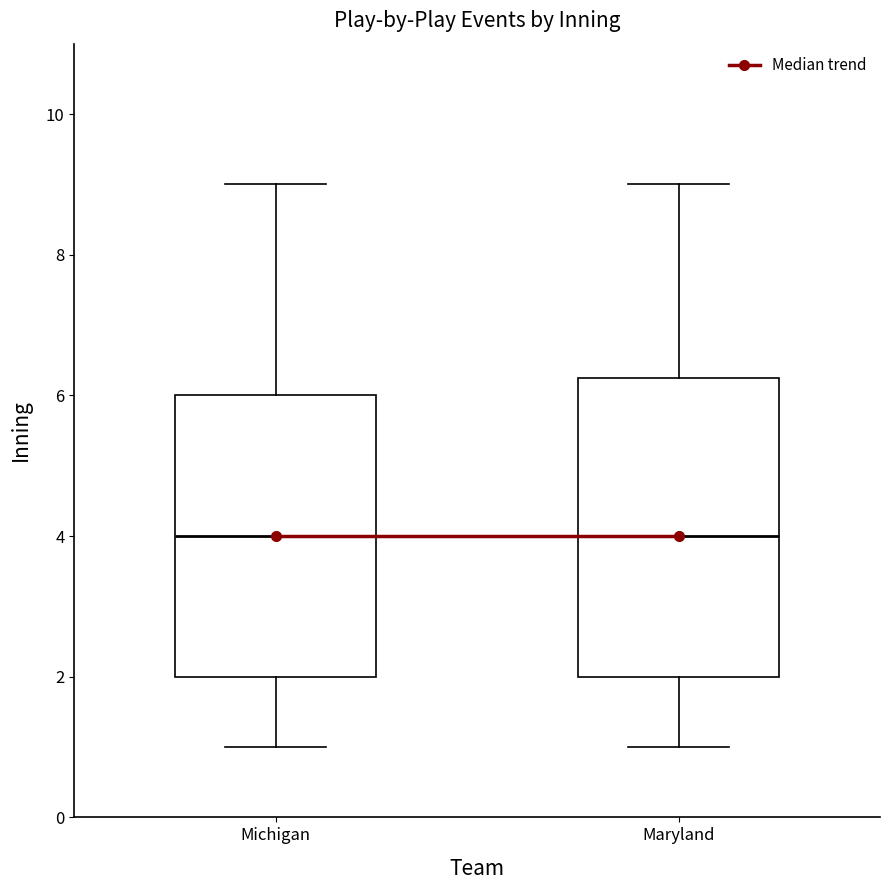

Where is the lower edge of the box for Maryland on the y-axis? The values are not printed on the chart, so give them approximately, as read against the axis.

2.0